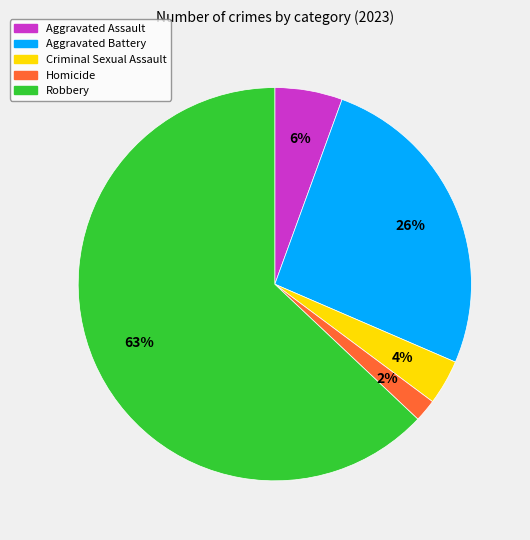

True or false: Aggravated Battery accounts for 26% of the total.

True